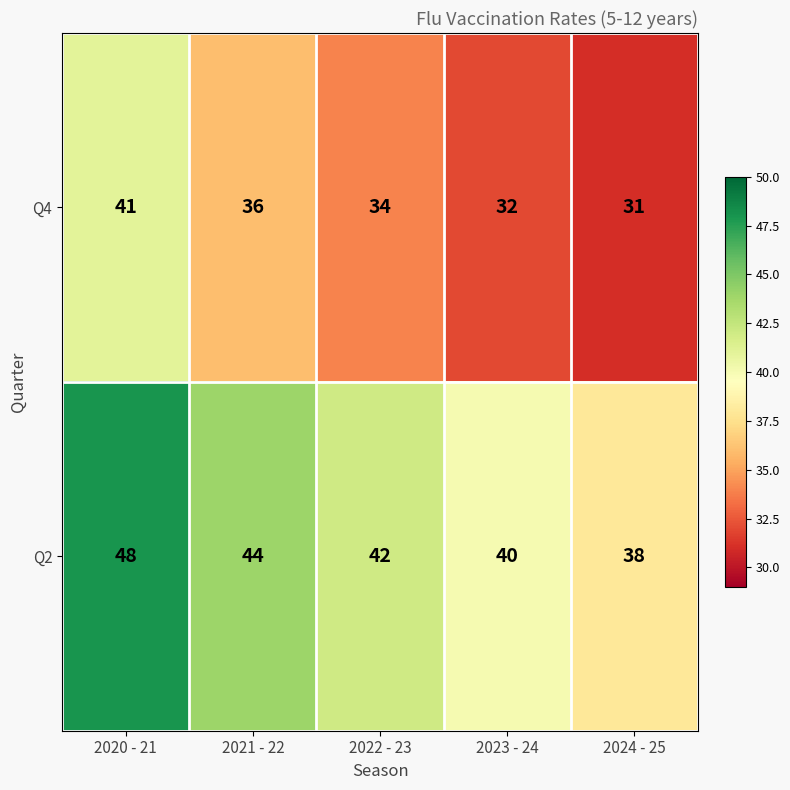

How many Q2 values are between 40 and 44?

3